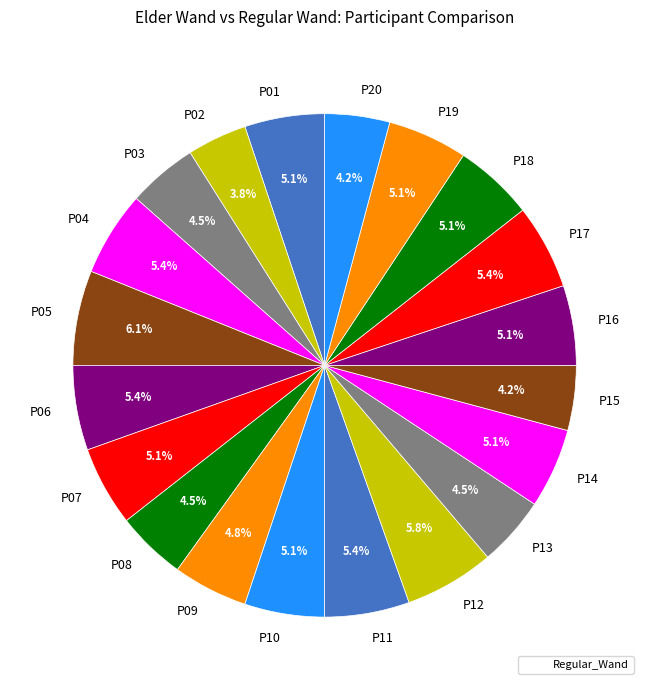

To the nearest percent, what is the difference between the largest and smallest slice percentages?

2%